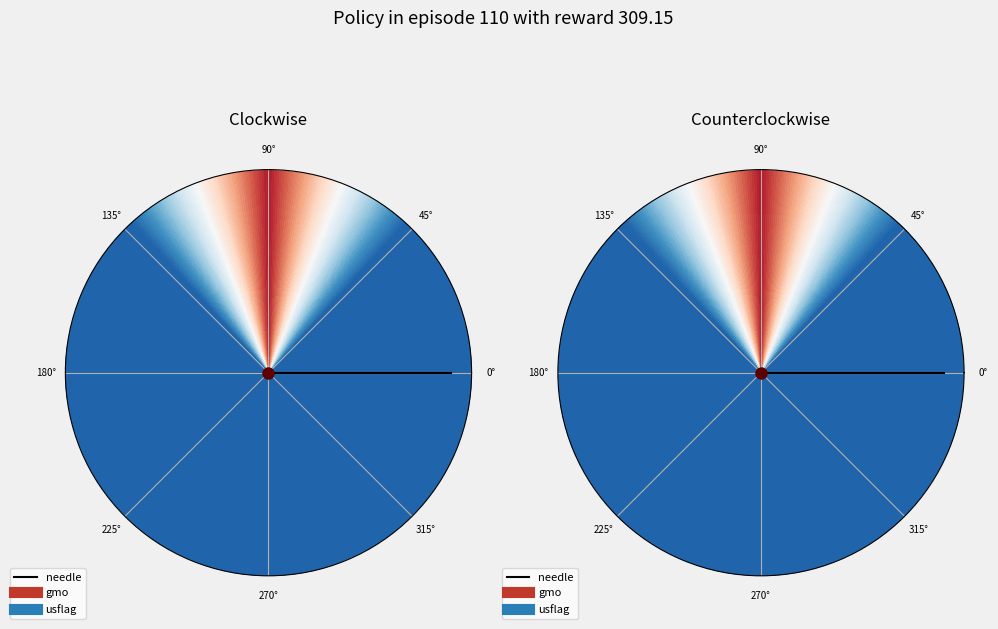

How many segments does this pie chart have?

2